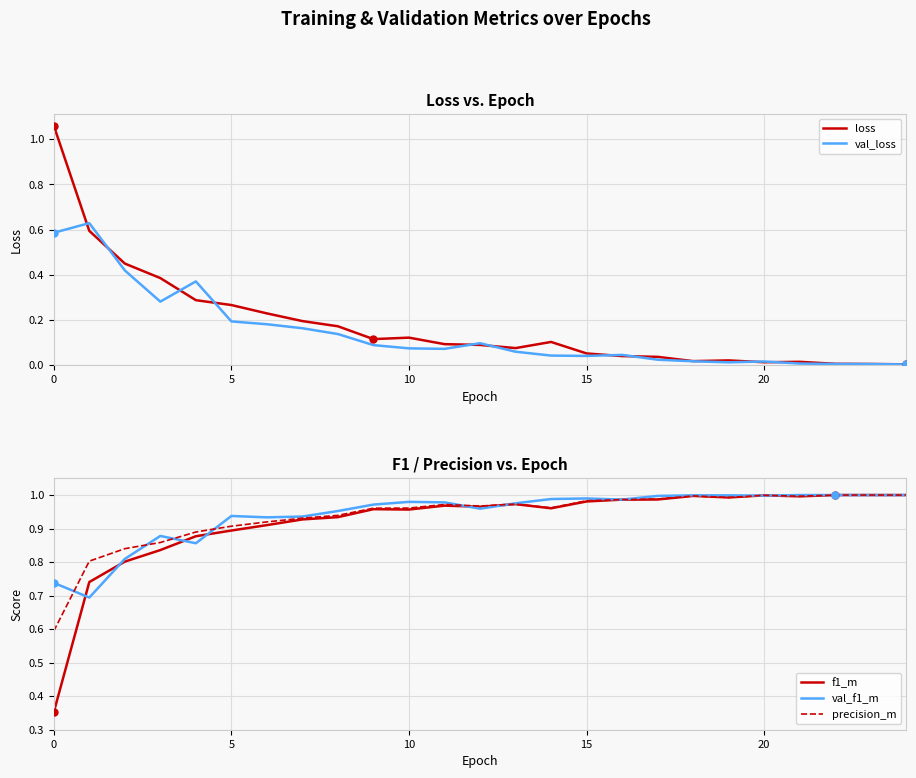

At which category does the chart reach its minimum across all series?

24